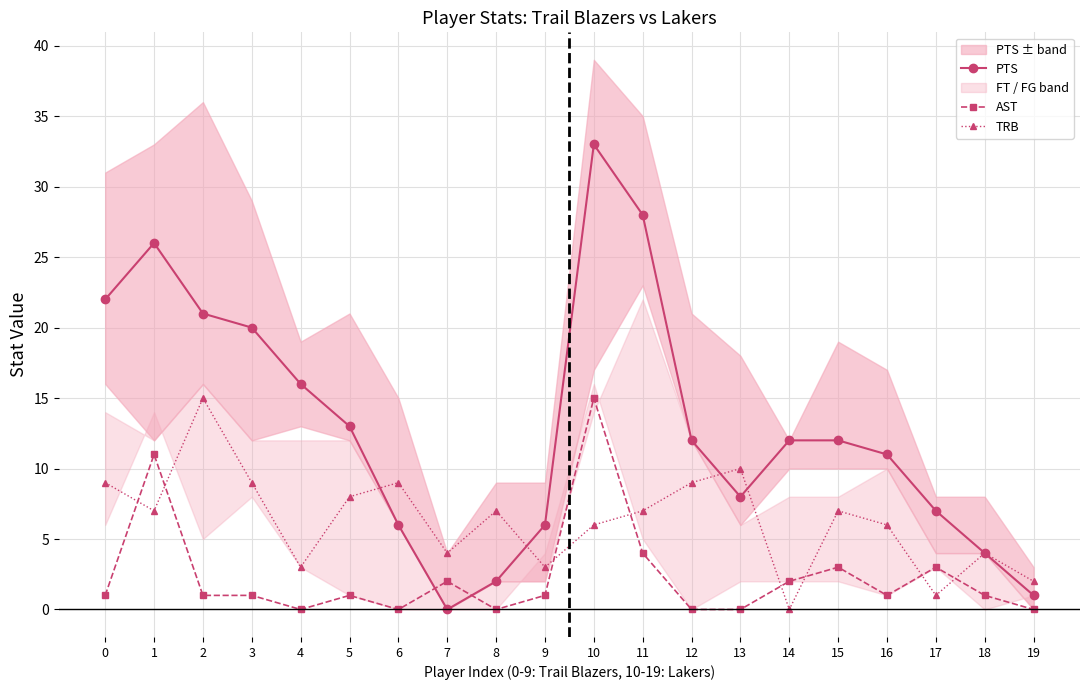

Is the value of TRB at 11 greater than the value of PTS at 10?

No